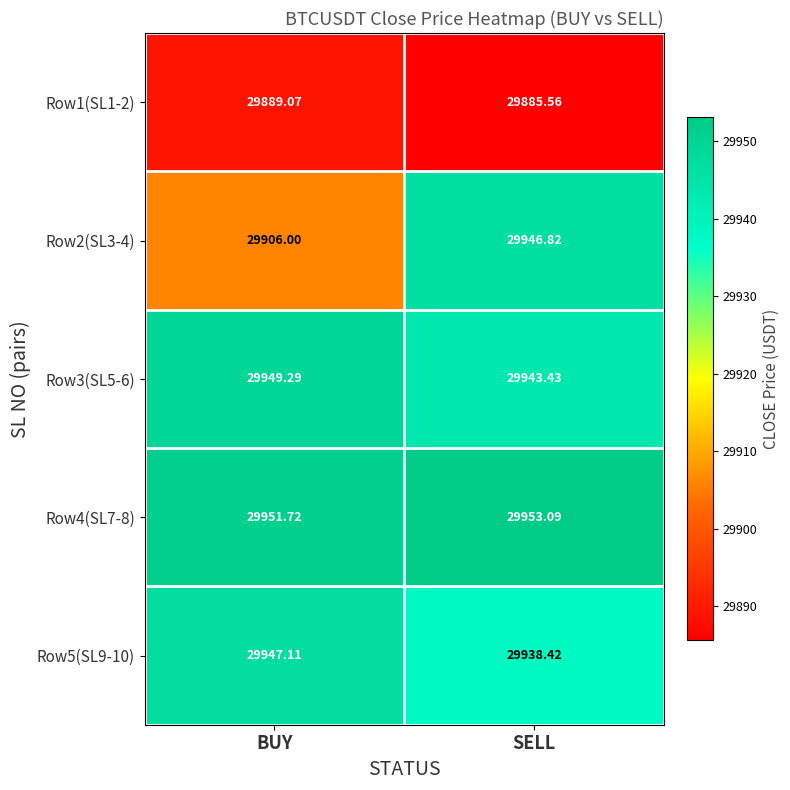

Is the value of Row1(SL1-2) at SELL greater than the value of Row5(SL9-10) at SELL?

No